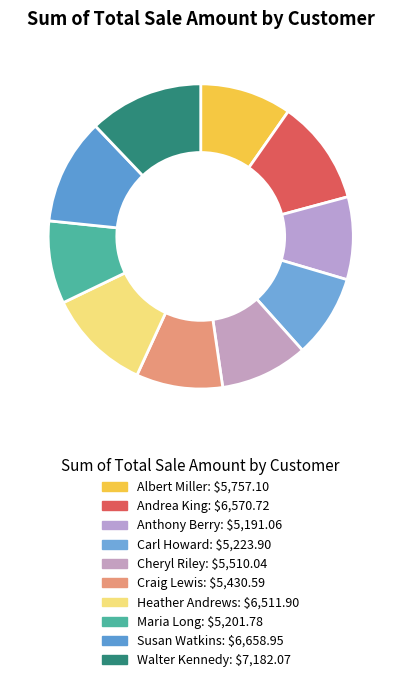

How much of the chart is everything except Andrea King?

88.9%